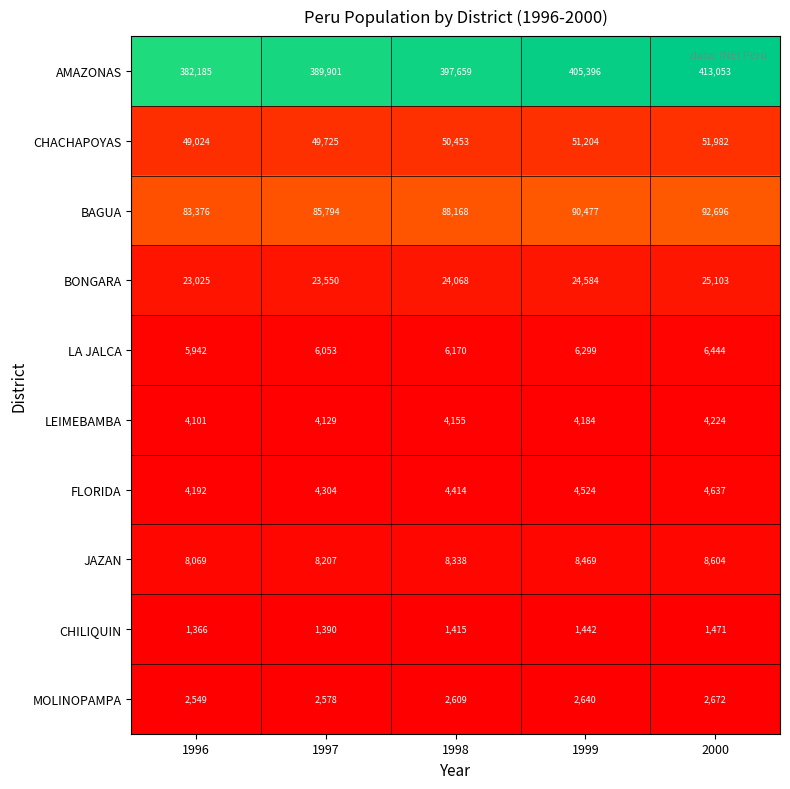

What is the greatest value displayed?

413053